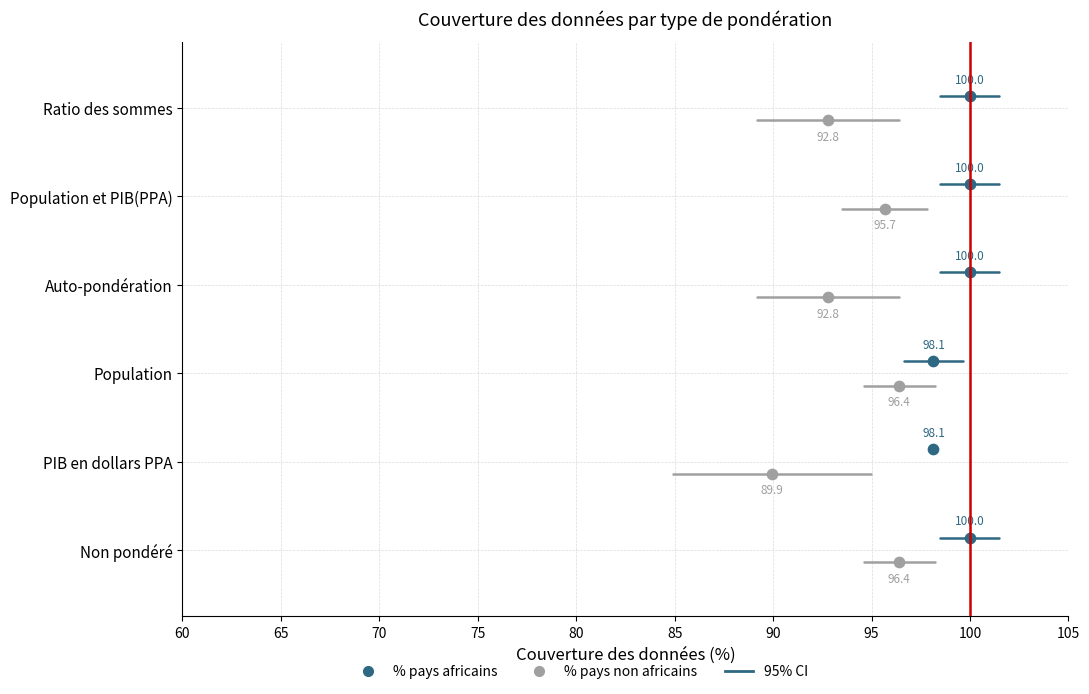

At how many categories does at least one series exceed 92?

6